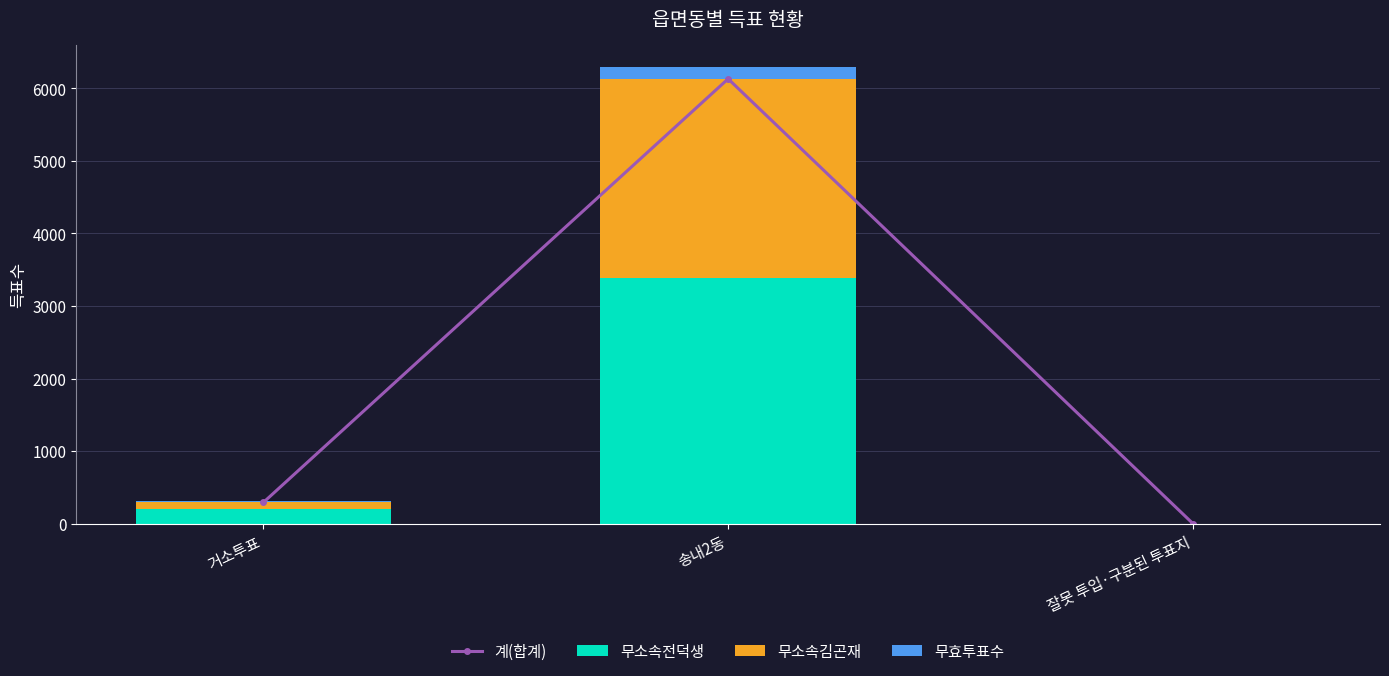

Which series has the largest total across all categories?

계(합계)